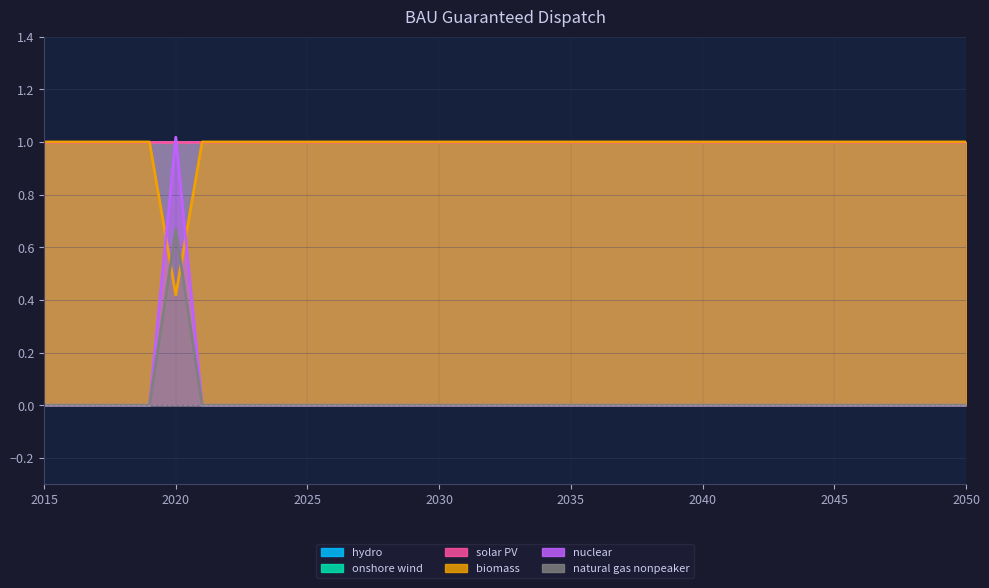

Between 2036 and 2041, which is larger?

2036